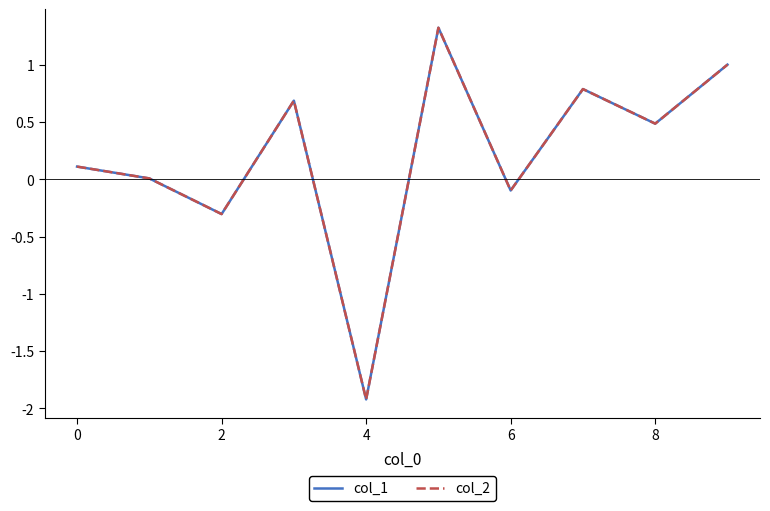

True or false: col_2 and col_1 intersect in this chart.

True